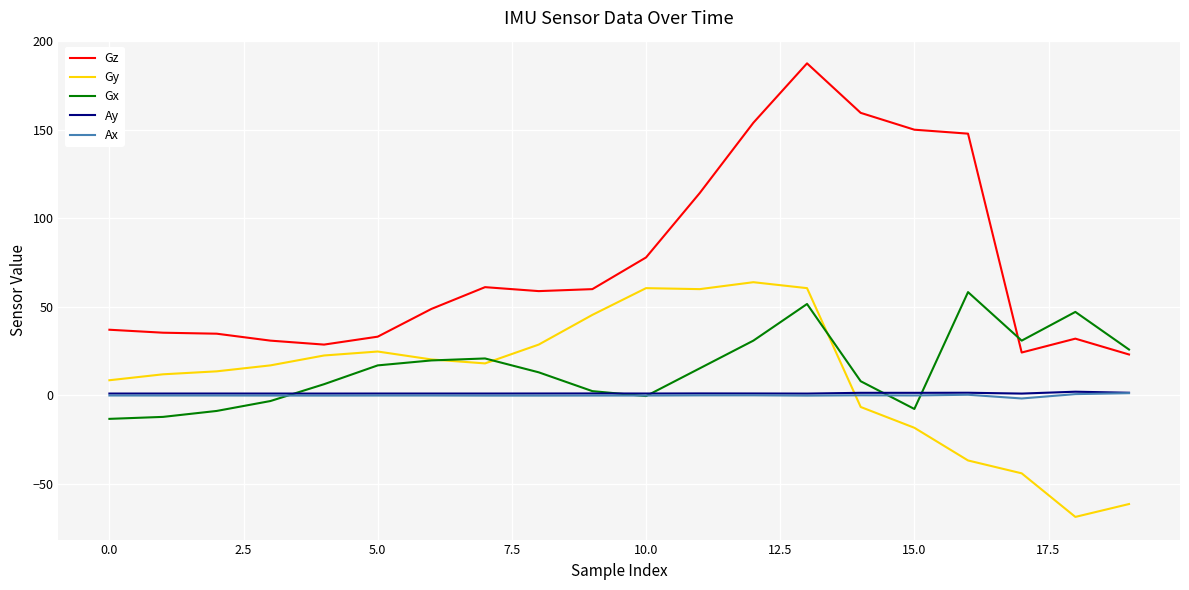

Which series has the largest range (max minus min)?

Gz